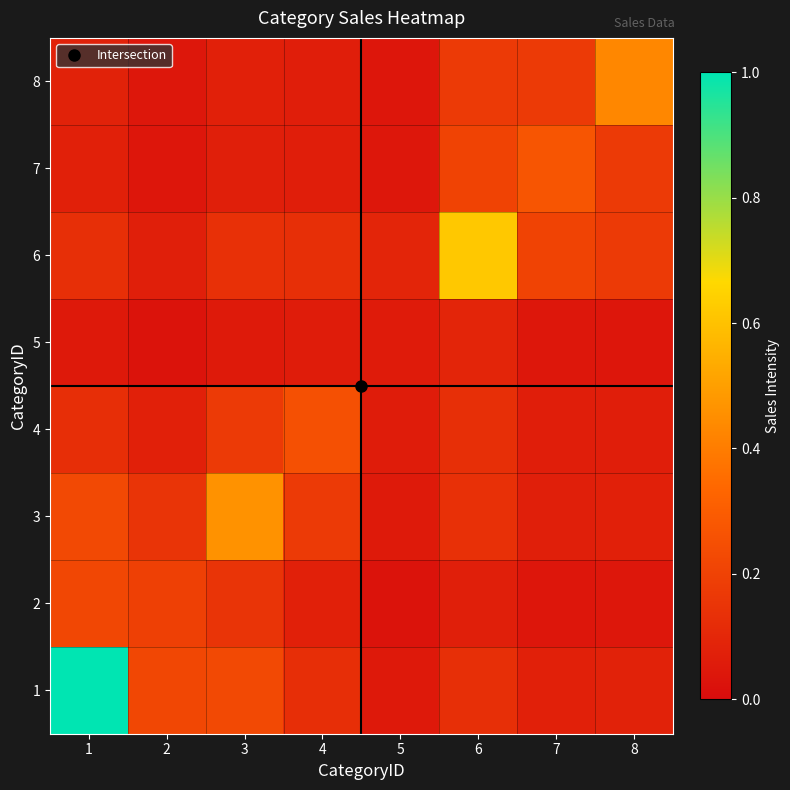

Reading left to right, what are all the values shown in this chart?

1: 1=1.0	2=0.2	3=0.2	4=0.1	5=0.0	6=0.1	7=0.1	8=0.1
2: 1=0.2	2=0.2	3=0.1	4=0.1	5=0.0	6=0.1	7=0.0	8=0.0
3: 1=0.2	2=0.1	3=0.5	4=0.2	5=0.1	6=0.1	7=0.1	8=0.1
4: 1=0.1	2=0.1	3=0.2	4=0.3	5=0.1	6=0.1	7=0.1	8=0.1
5: 1=0.0	2=0.0	3=0.1	4=0.1	5=0.1	6=0.1	7=0.0	8=0.0
6: 1=0.1	2=0.1	3=0.1	4=0.1	5=0.1	6=0.6	7=0.2	8=0.2
7: 1=0.1	2=0.0	3=0.1	4=0.1	5=0.0	6=0.2	7=0.3	8=0.2
8: 1=0.1	2=0.0	3=0.1	4=0.1	5=0.0	6=0.2	7=0.2	8=0.4